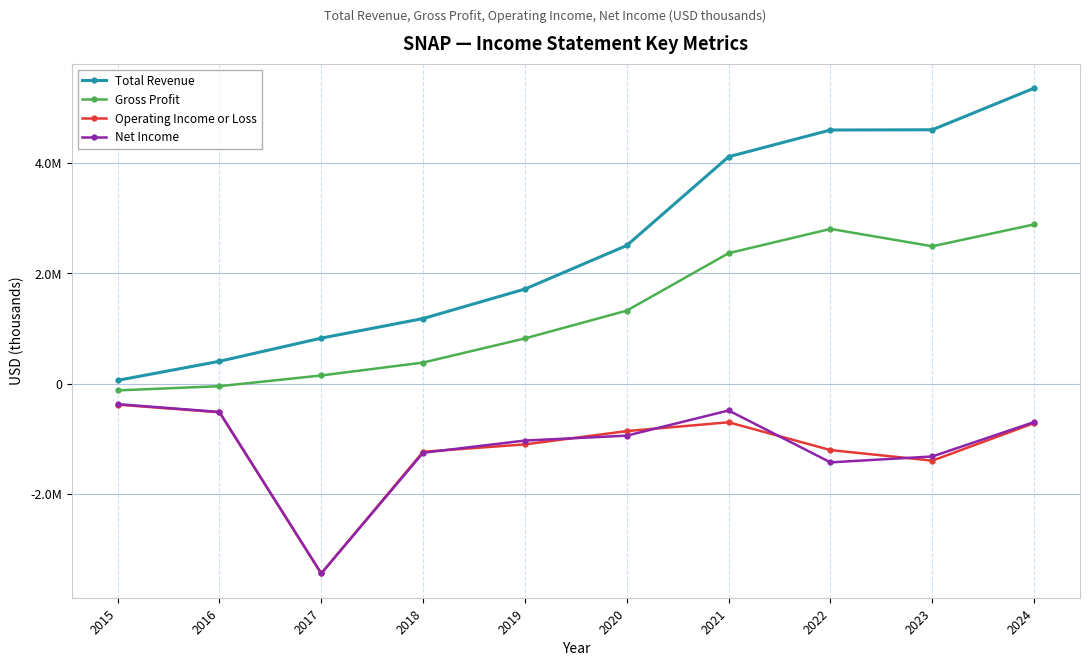

What is the difference between the maximum and second lowest values in the Total Revenue series?

4956900